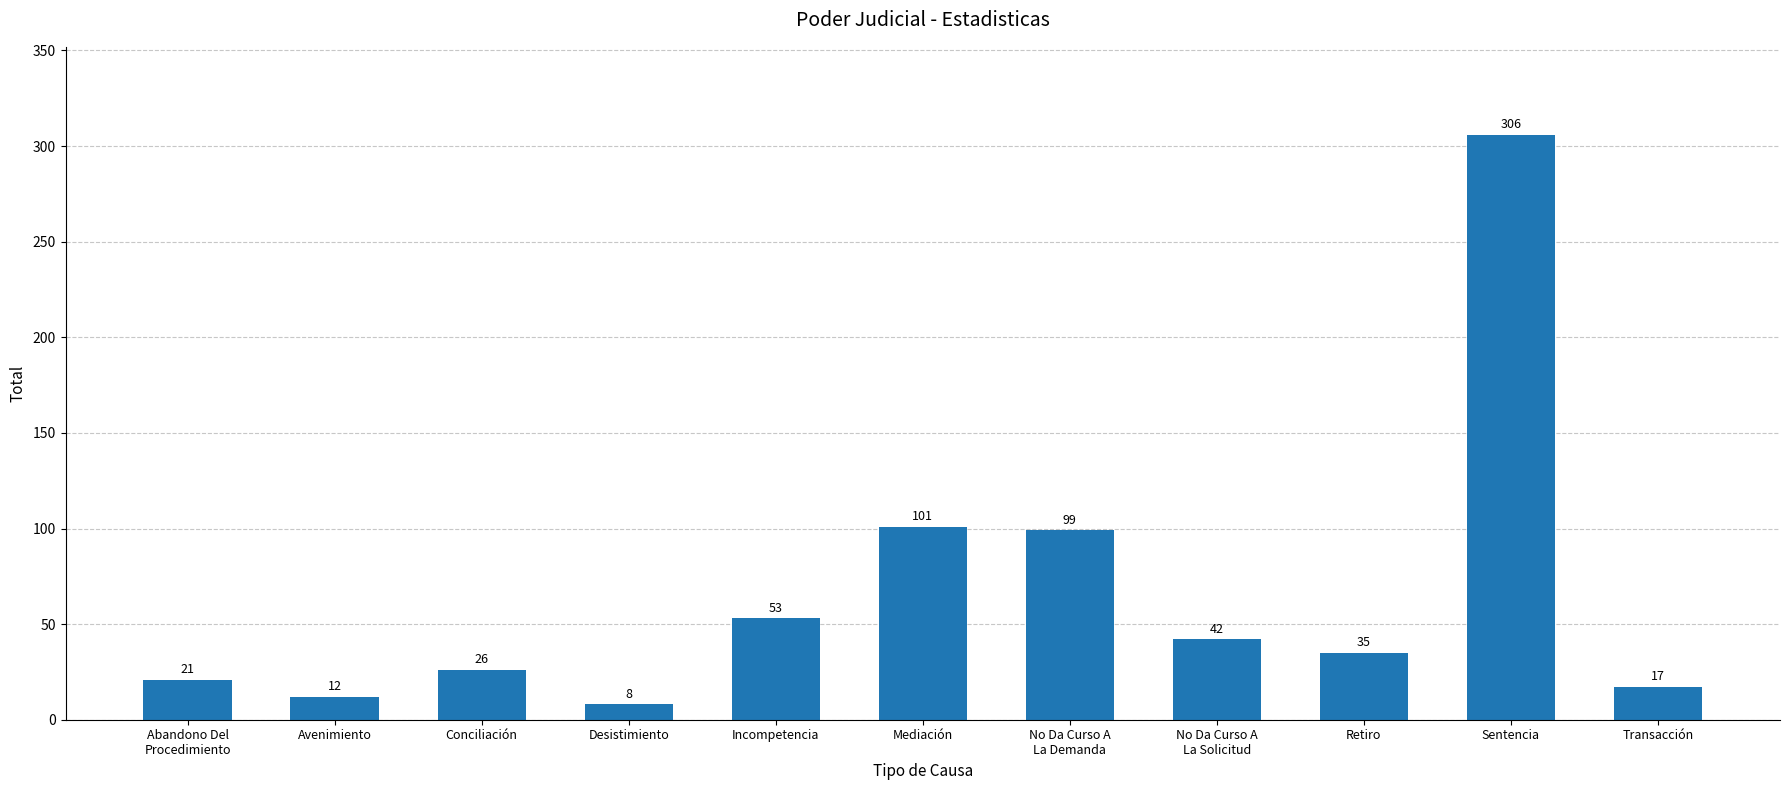

What is the change in value from Abandono Del
Procedimiento to Avenimiento?

-9